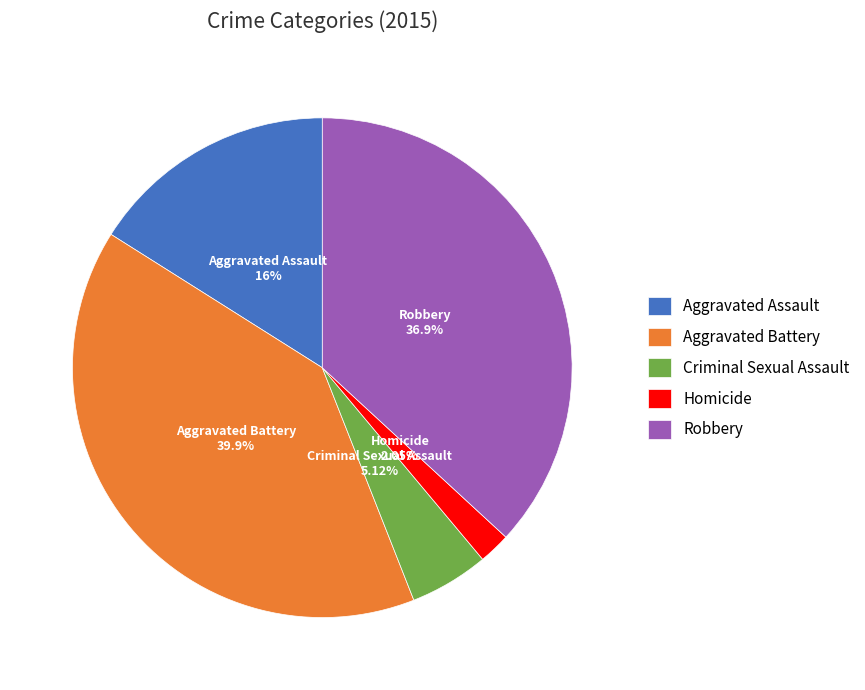

Rank the categories by value from lowest to highest.

Homicide, Criminal Sexual Assault, Aggravated Assault, Robbery, Aggravated Battery